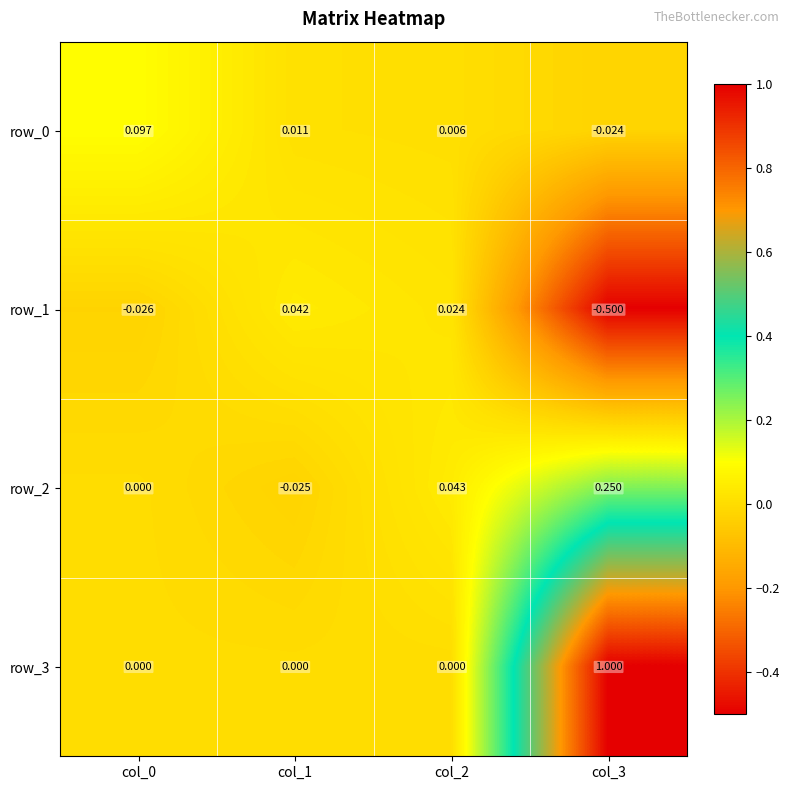

How many positive values does the row_1 series have?

2